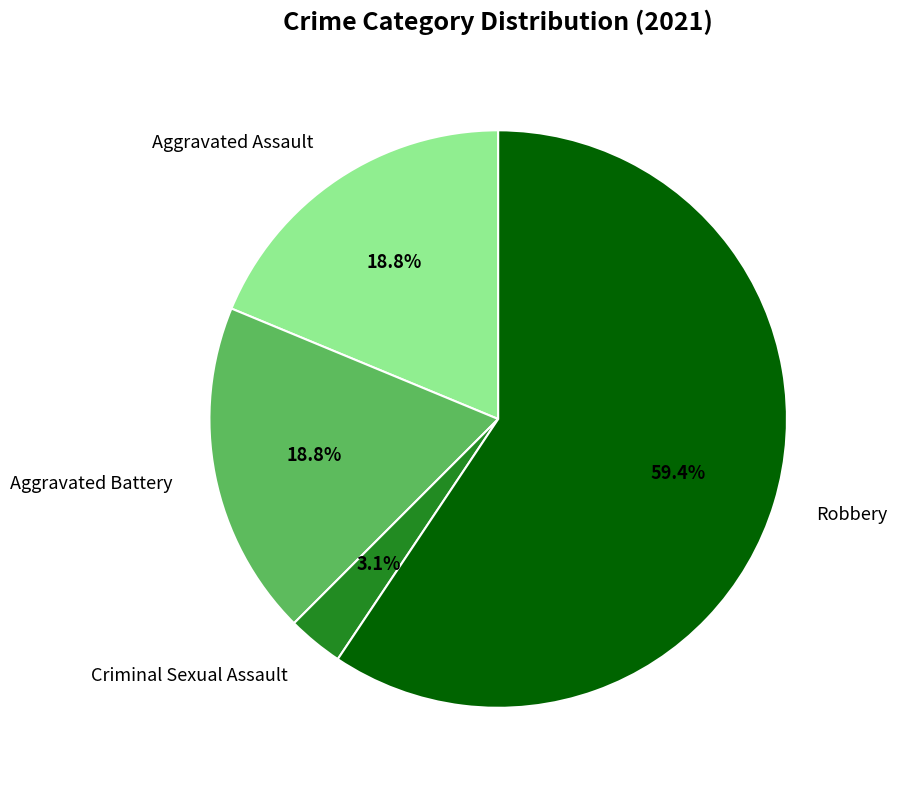

Does any single category account for the majority?

Yes